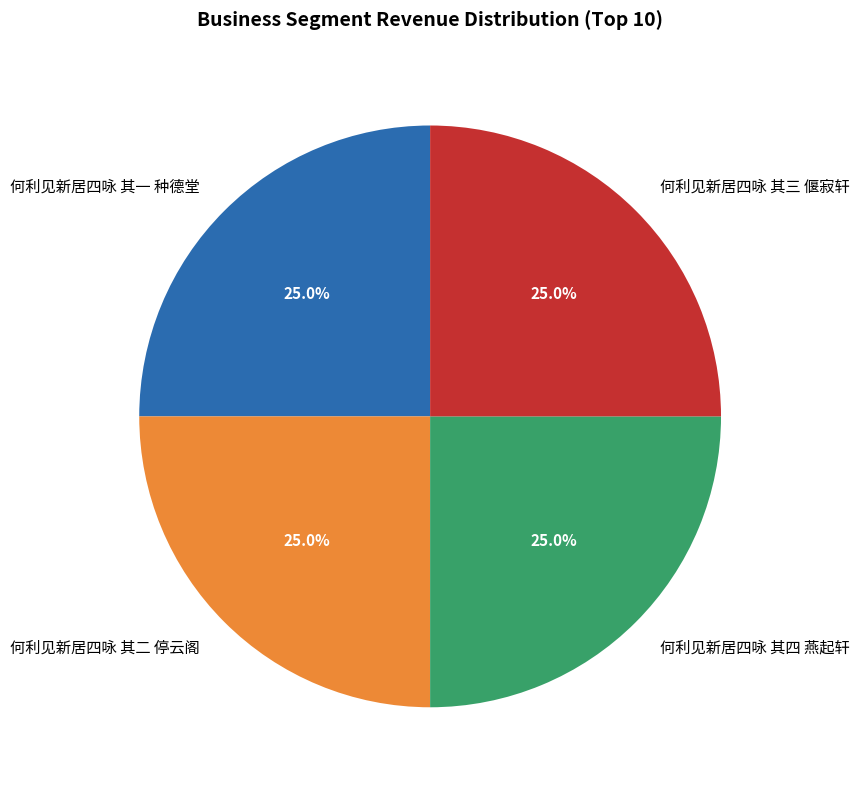

Is there any slice that represents more than half of the pie?

No